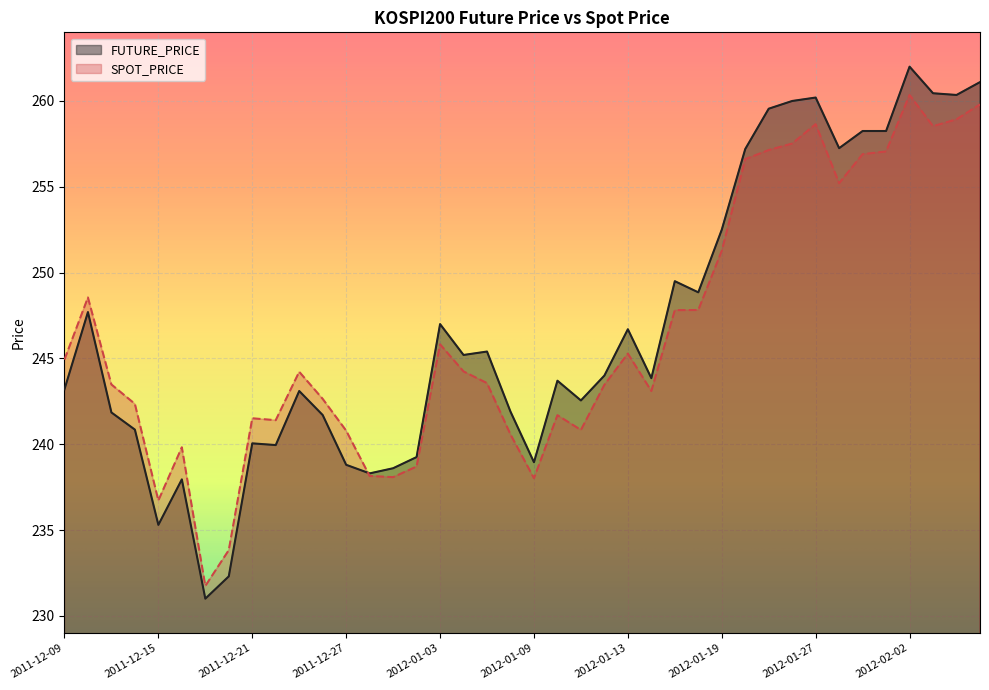

Rank the series by their average value, from highest to lowest.

FUTURE_PRICE, SPOT_PRICE